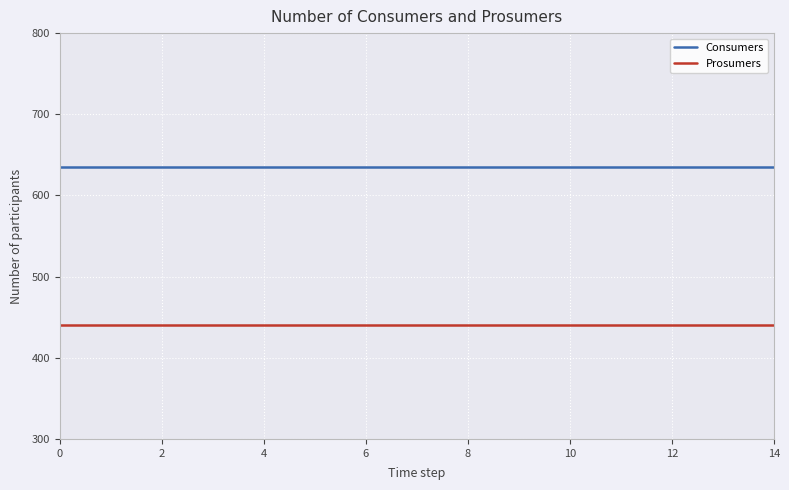

True or false: Prosumers and Consumers intersect in this chart.

False